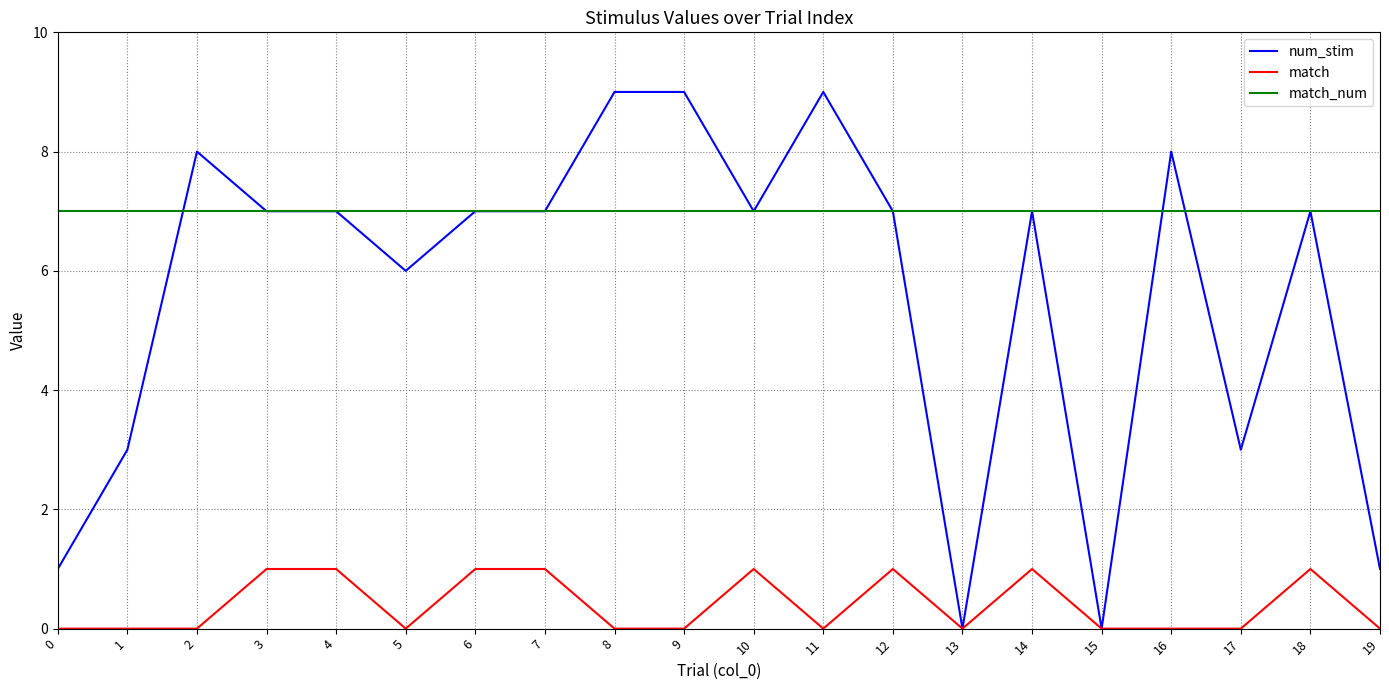

What is the highest value of the match_num series?

7